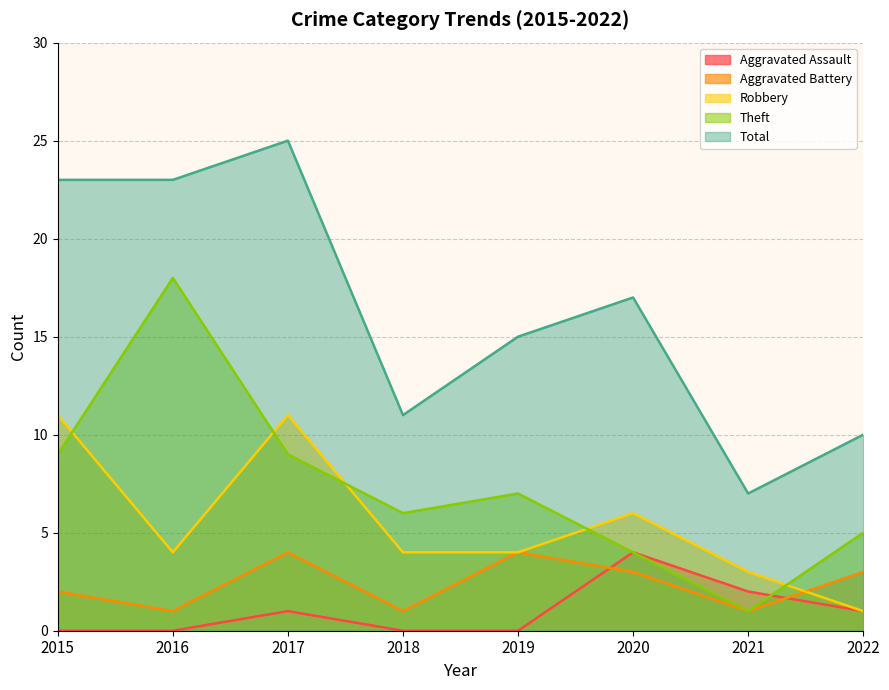

Which series has the largest total across all categories?

Total